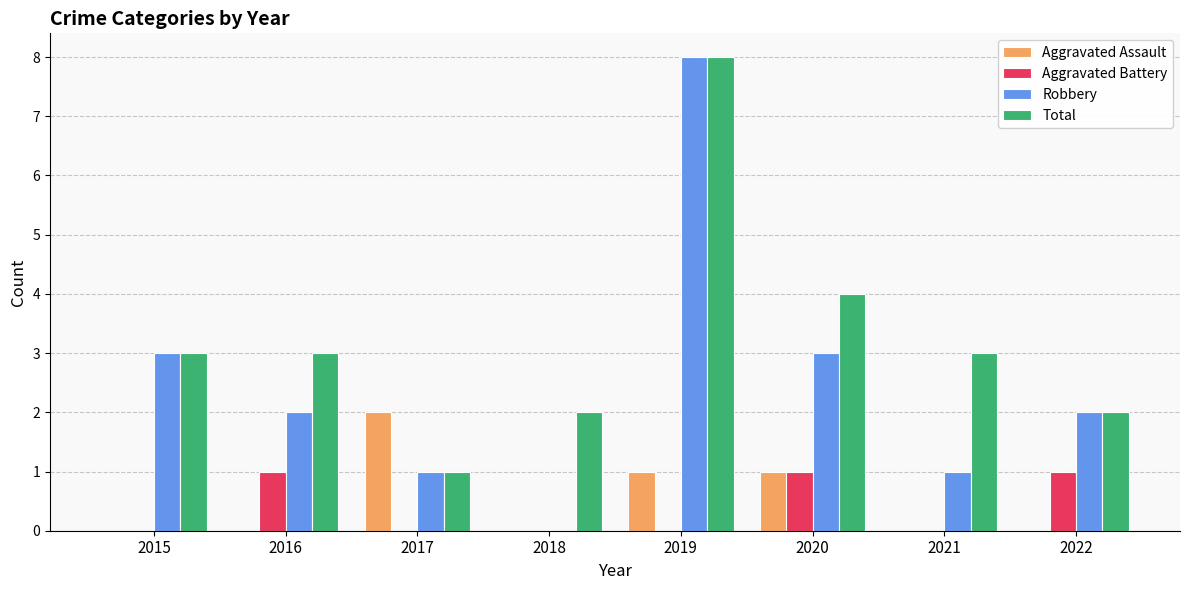

At which category is the sum across all series the highest?

2019